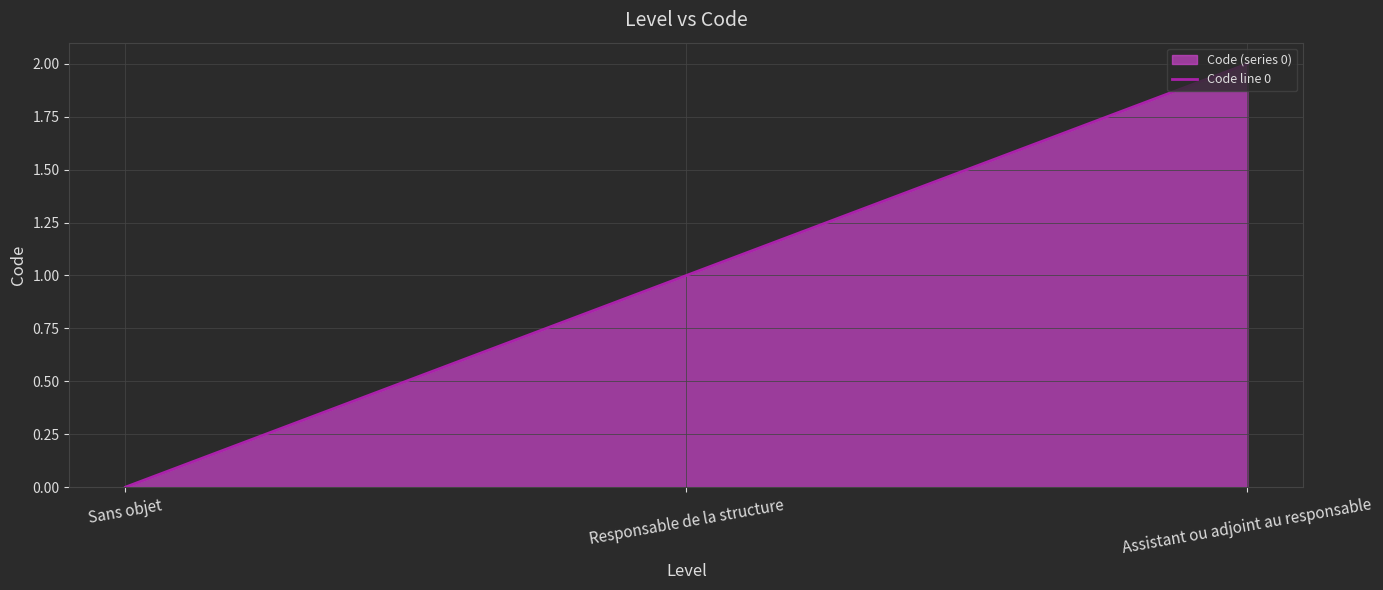

Which has a higher value, Sans objet or Responsable de la structure?

Responsable de la structure